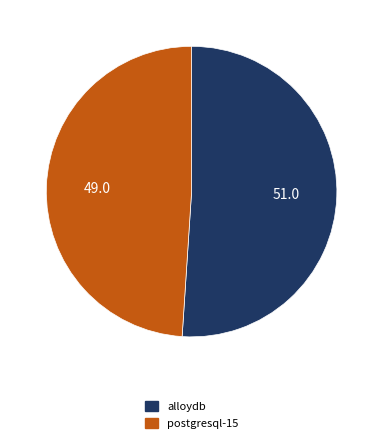

True or false: postgresql-15 accounts for 38% of the total.

False